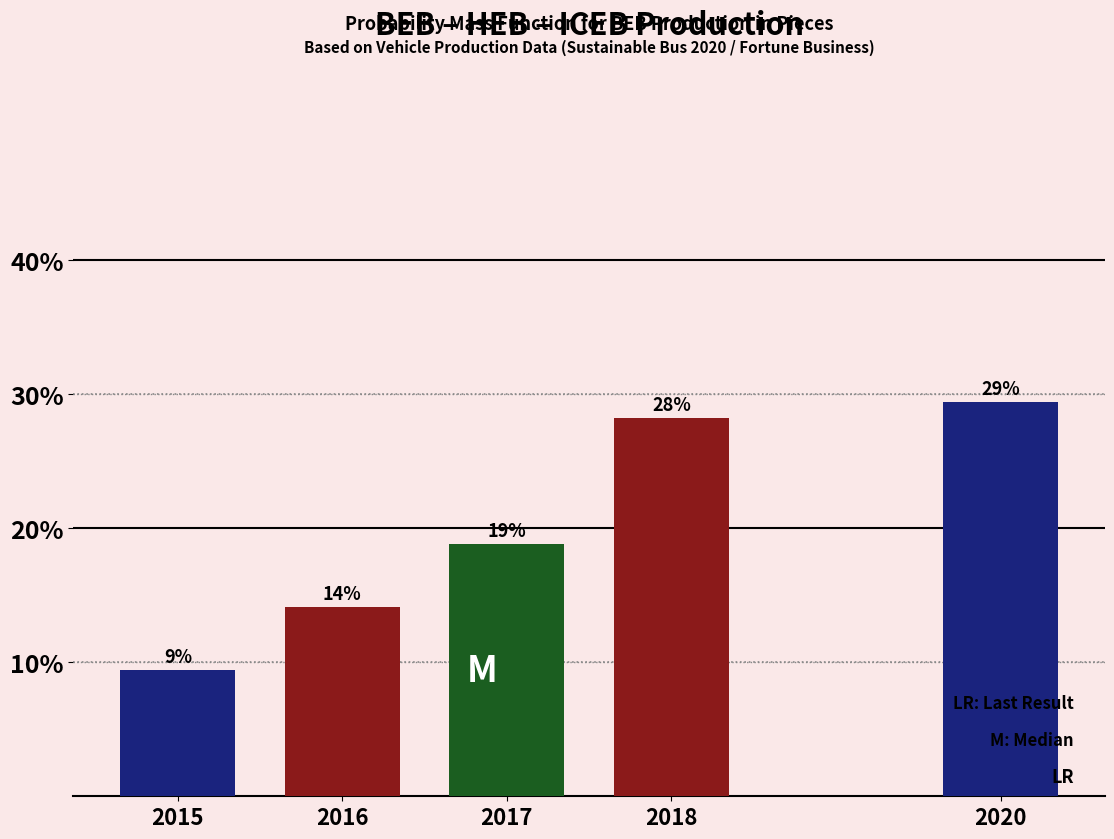

Does the chart contain any negative values?

No